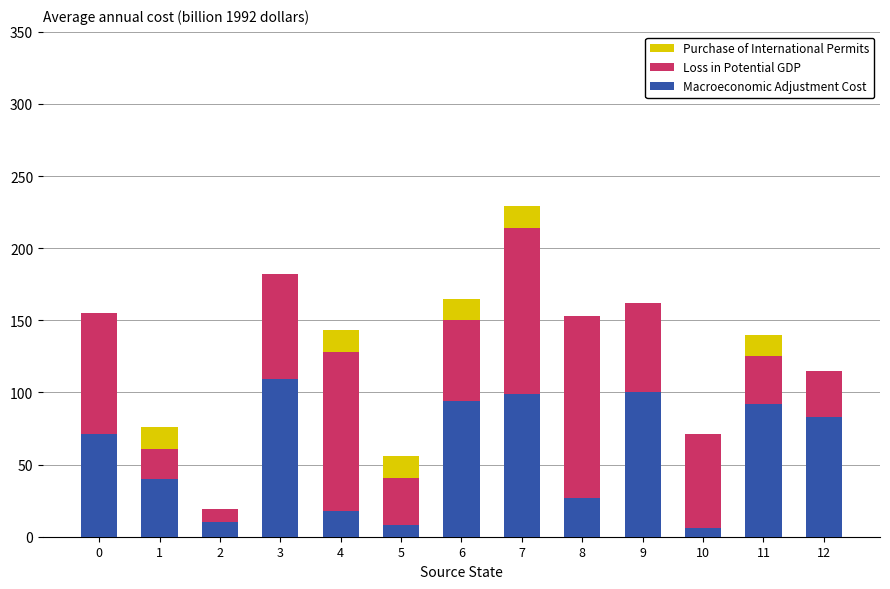

At which category is the sum across all series the highest?

7